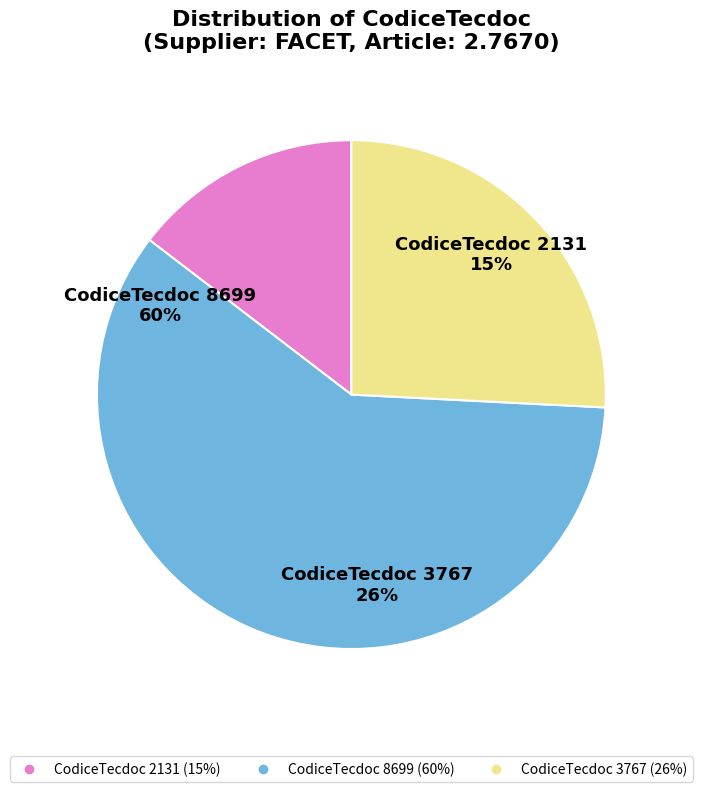

What is the smallest slice in the pie chart?

CodiceTecdoc 2131